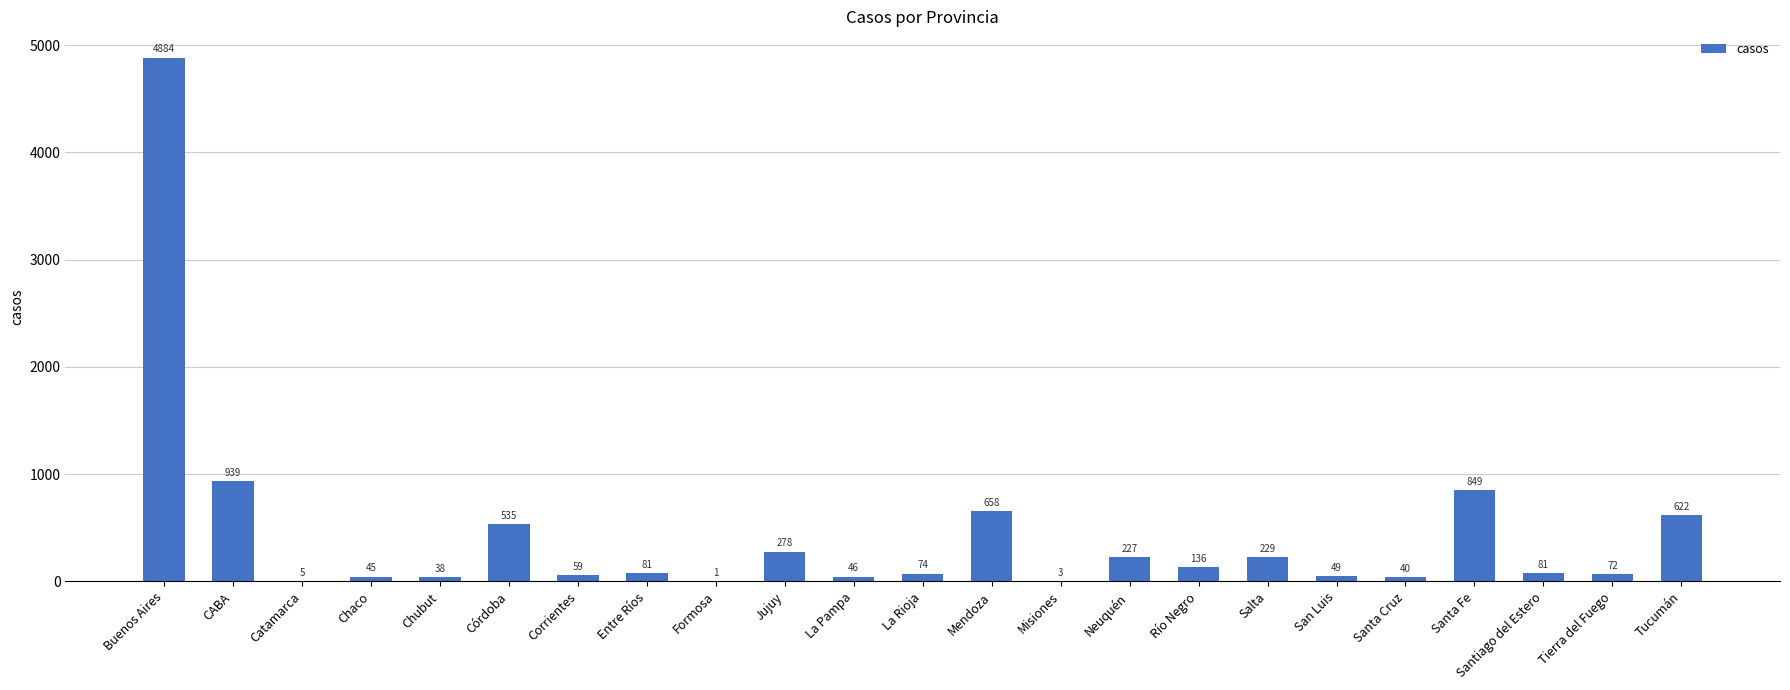

Count the number of data series in this chart.

1